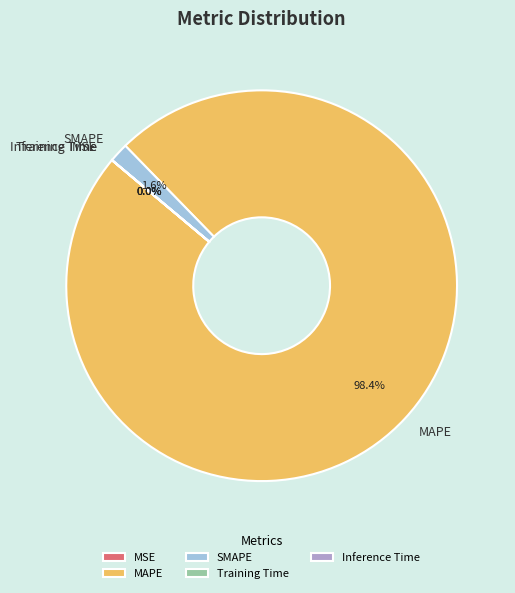

True or false: MAPE accounts for 93% of the total.

False